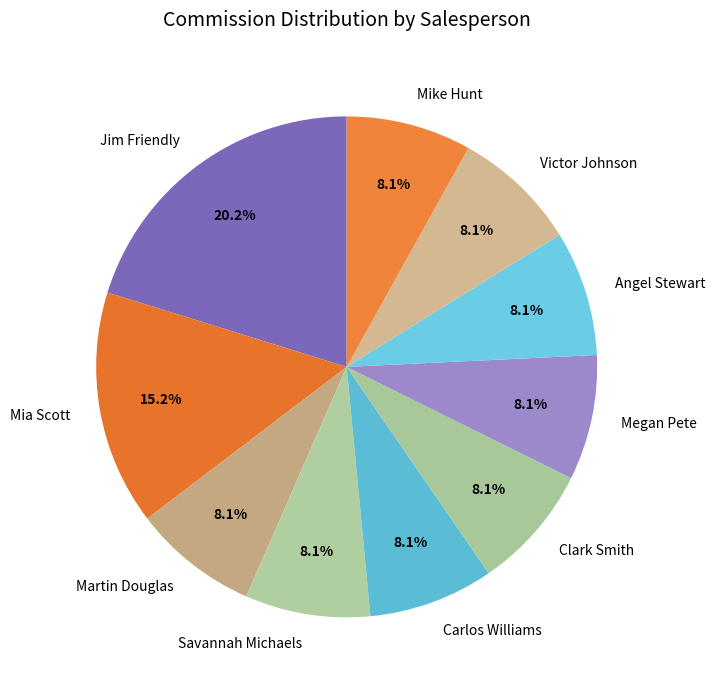

The Clark Smith slice represents 8% of the pie. True or false?

True